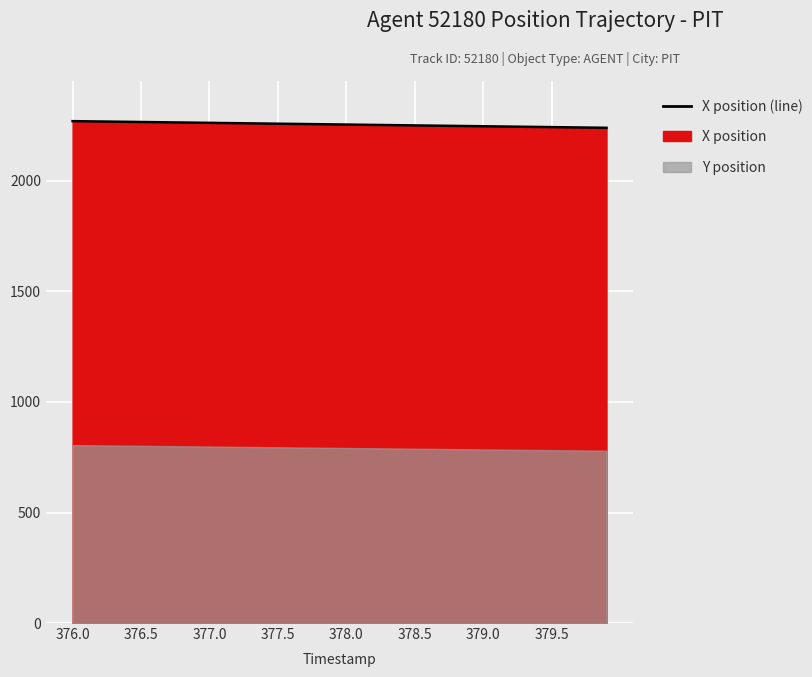

What is the label of the 13th point from the right?

27